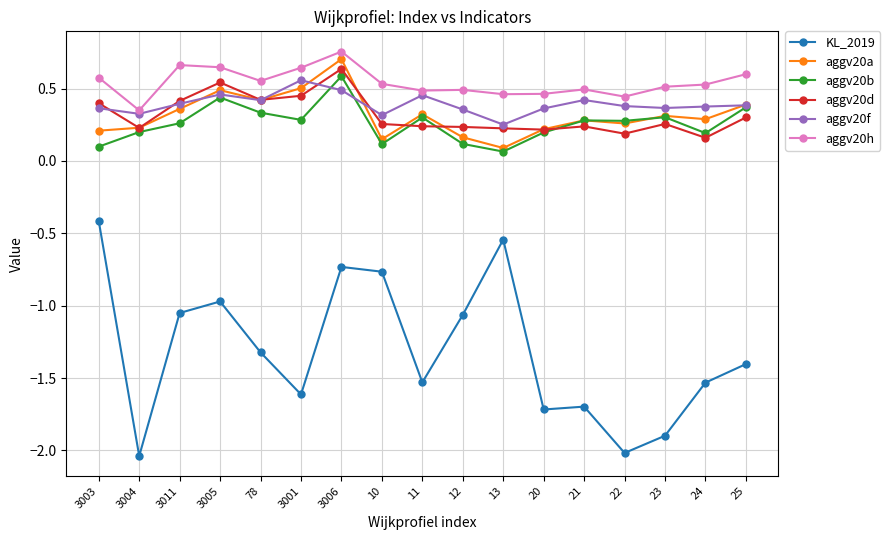

Which category has the highest value in the aggv20a series?

3006